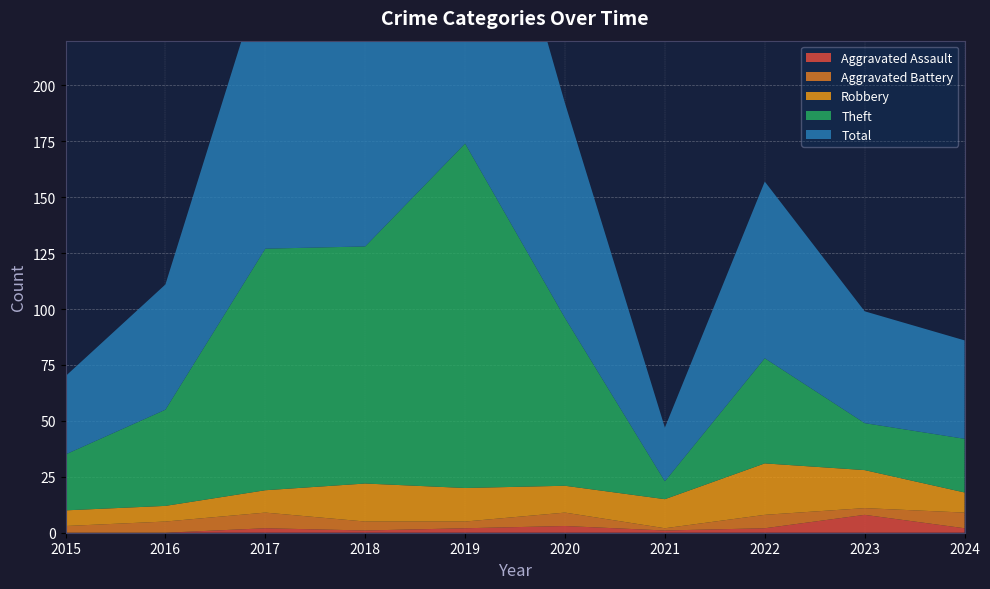

Reading left to right, what are all the values shown in this chart?

Aggravated Assault: 2015=0	2016=0	2017=2	2018=1	2019=2	2020=3	2021=1	2022=2	2023=8	2024=2
Aggravated Battery: 2015=3	2016=5	2017=7	2018=4	2019=3	2020=6	2021=1	2022=6	2023=3	2024=7
Robbery: 2015=7	2016=7	2017=10	2018=17	2019=15	2020=12	2021=13	2022=23	2023=17	2024=9
Theft: 2015=25	2016=43	2017=108	2018=106	2019=154	2020=75	2021=8	2022=47	2023=21	2024=24
Total: 2015=35	2016=56	2017=127	2018=128	2019=174	2020=96	2021=24	2022=79	2023=50	2024=44